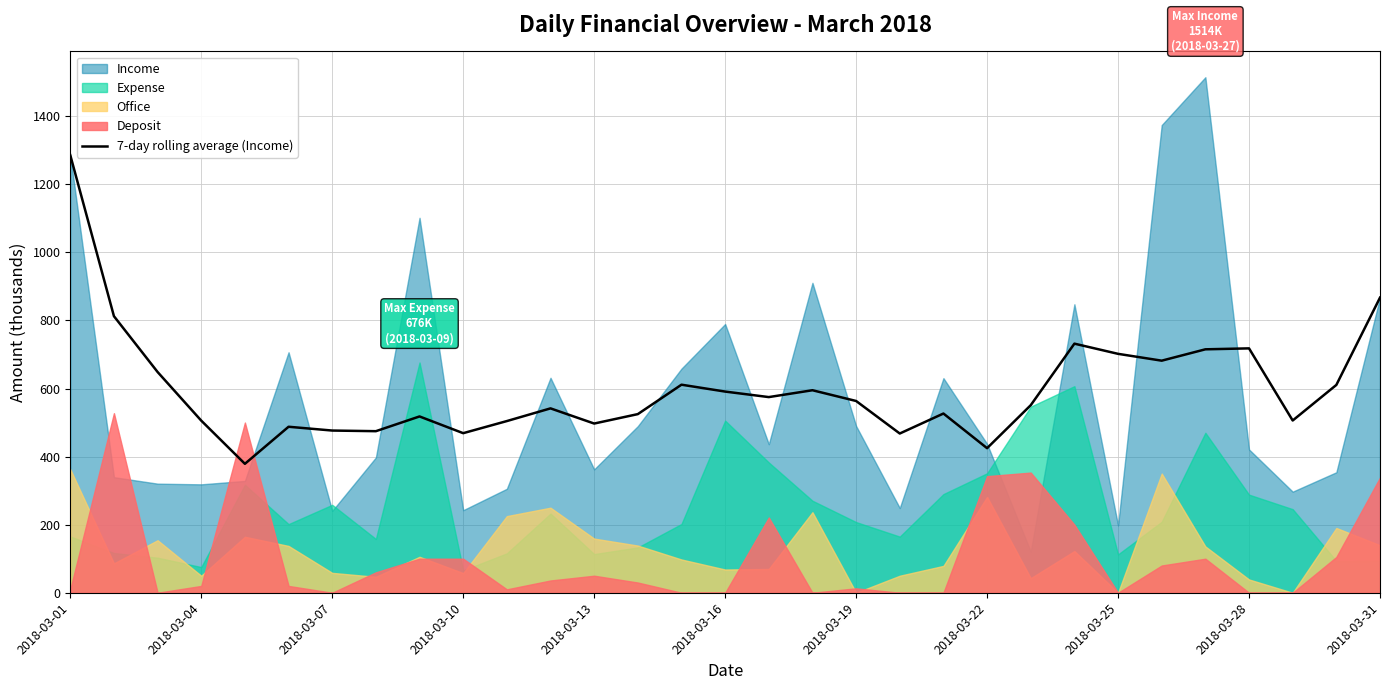

Reading left to right, transcribe all the data shown in this chart.

1285.5	812.5	648.5	505.6	378.8	487.6	476.5	474.6	517.9	468.8	504.4	541.6	497.1	524.8	611.2	591.0	574.8	594.9	563.4	467.8	526.5	424.7	551.0	731.8	701.9	681.8	715.1	717.9	506.0	610.5	867.0